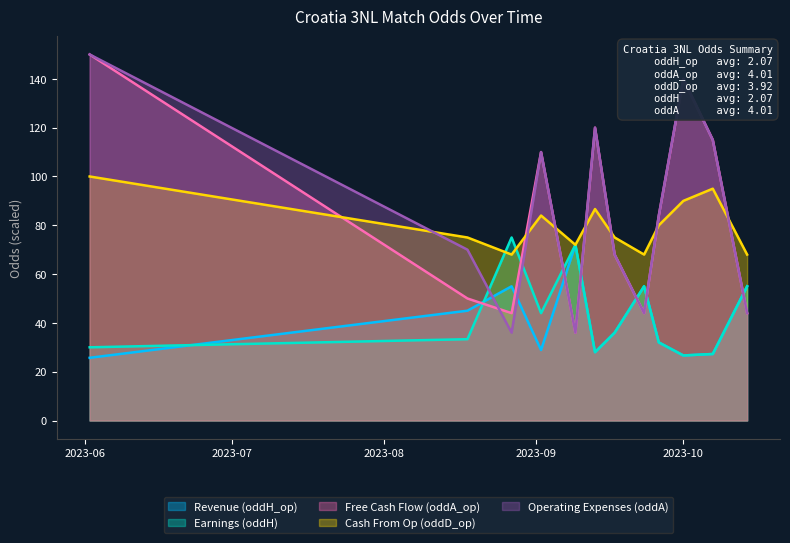

Which label corresponds to the smallest value in the chart?

2023-06-02